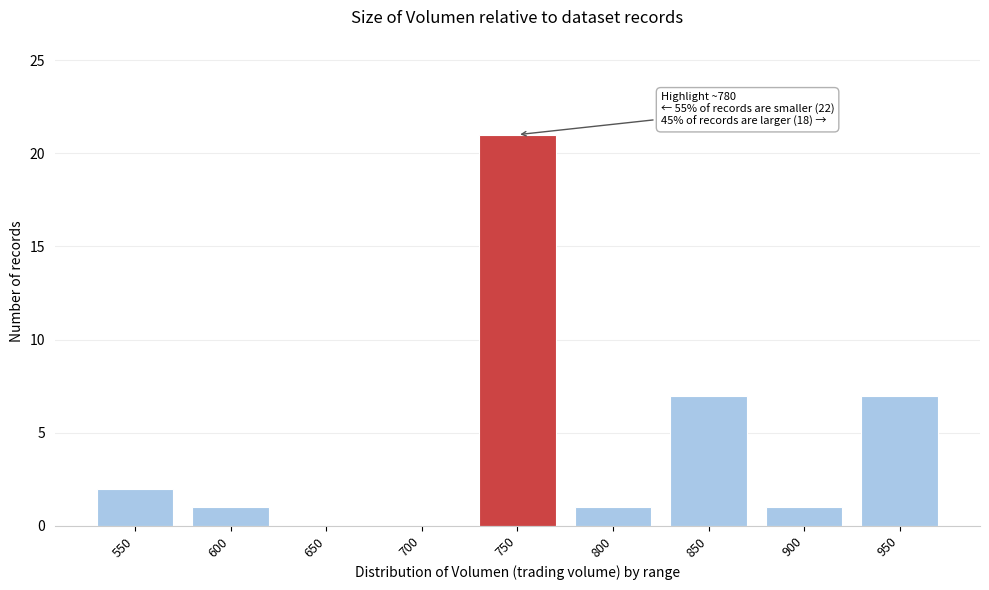

Reading right to left, list all the values displayed in this chart.

950=7	900=1	850=7	800=1	750=21	700=0	650=0	600=1	550=2